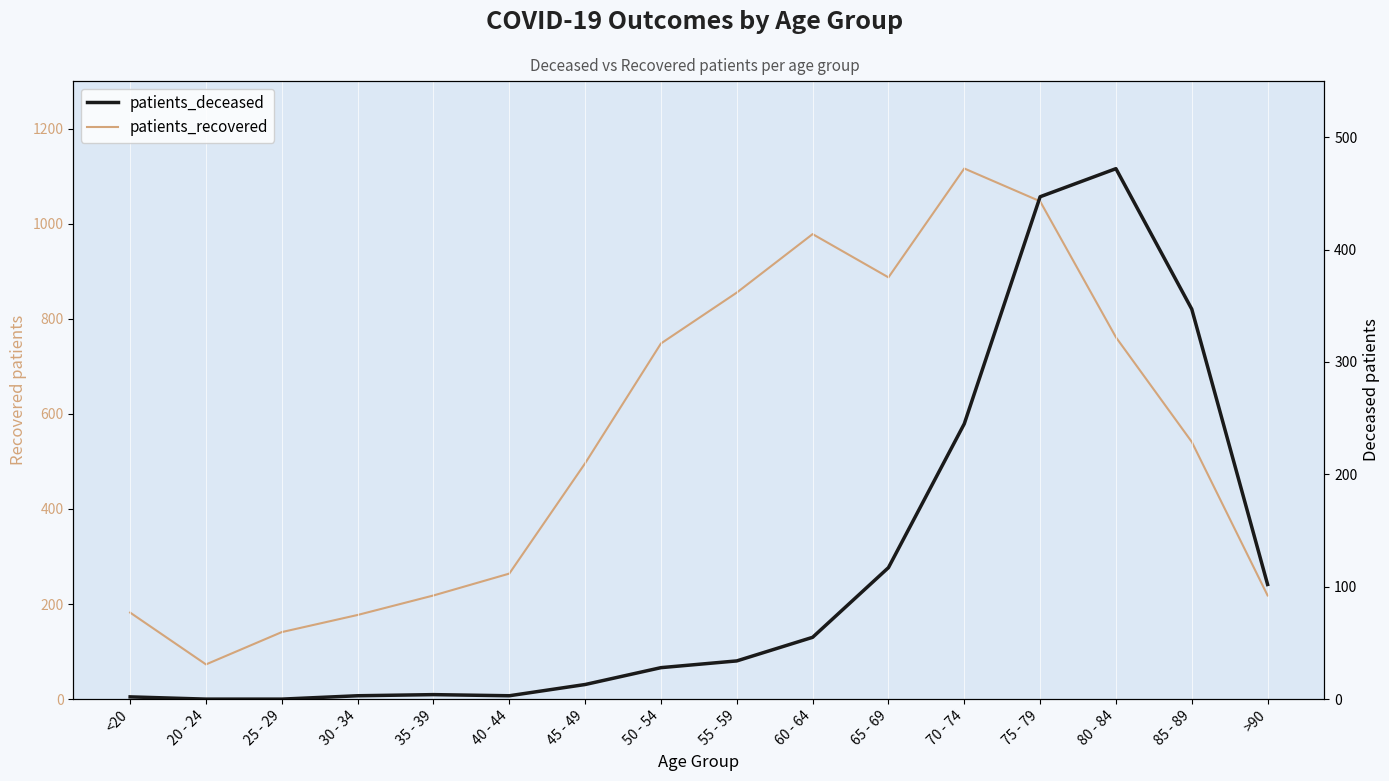

In patients_deceased, how many points are lower than both neighbors (excluding endpoints)?

1